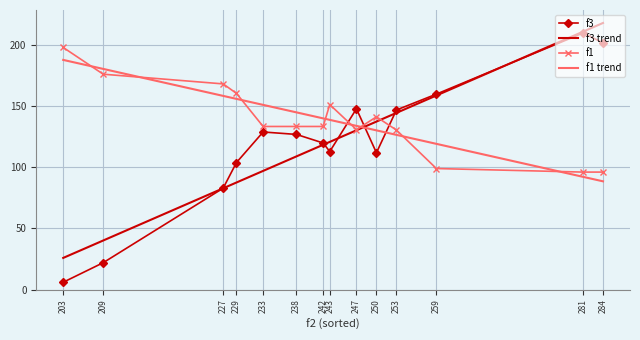

What are all the series names shown in the legend?

f3, f3 trend, f1, f1 trend